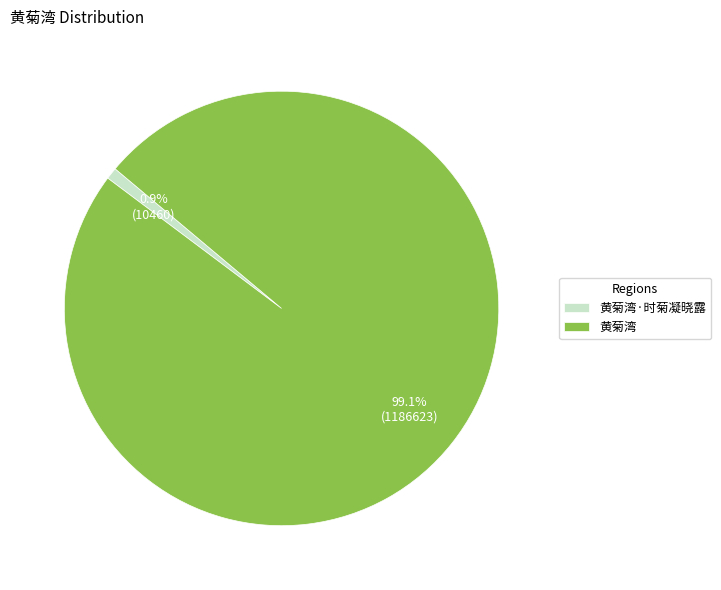

What percentage is NOT represented by 黄菊湾?

0.9%